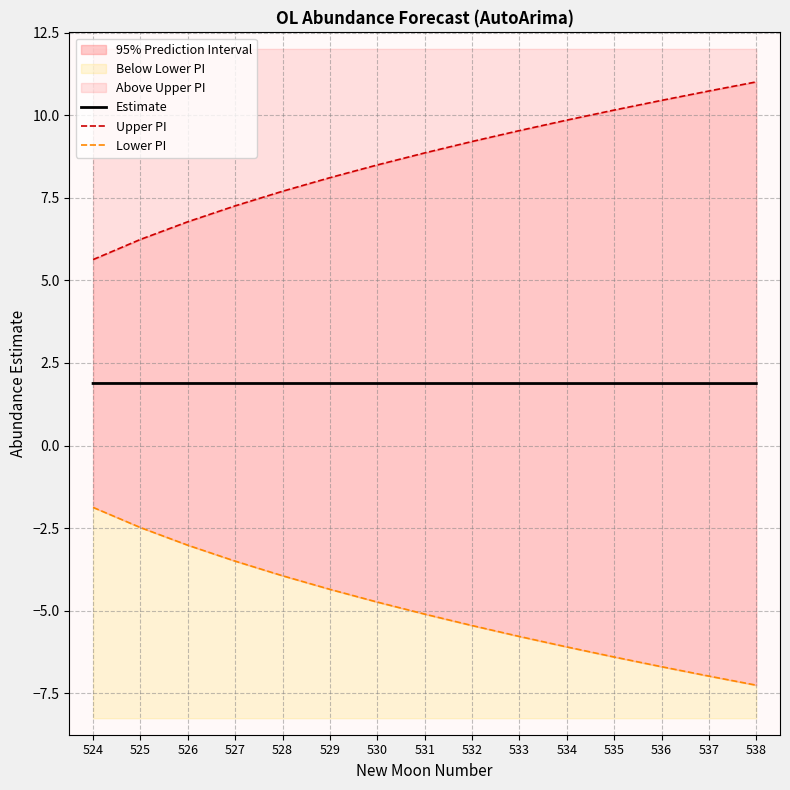

Which category has the lowest value across all series?

538